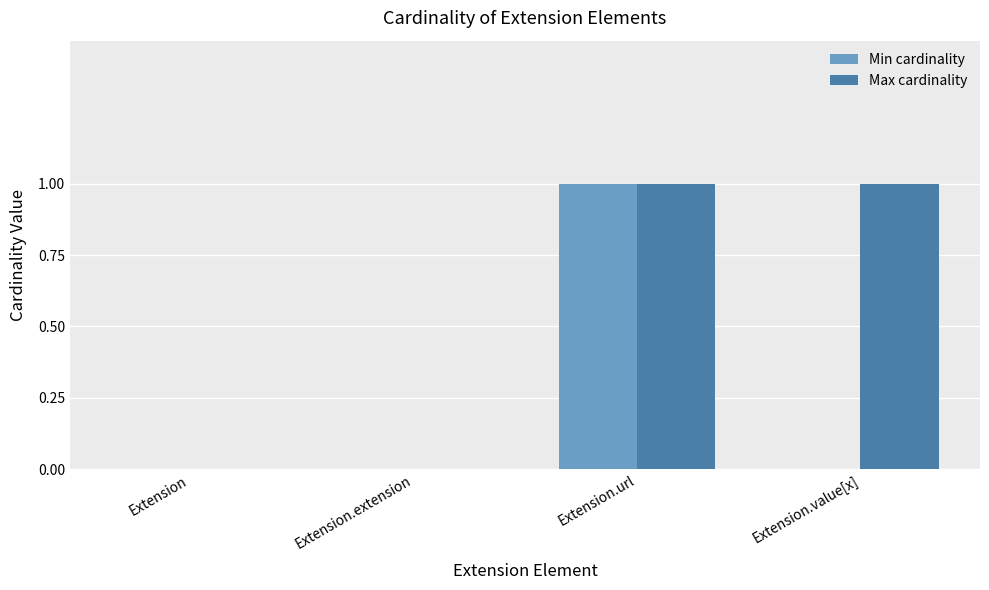

At which category is the sum across all series the highest?

Extension.url